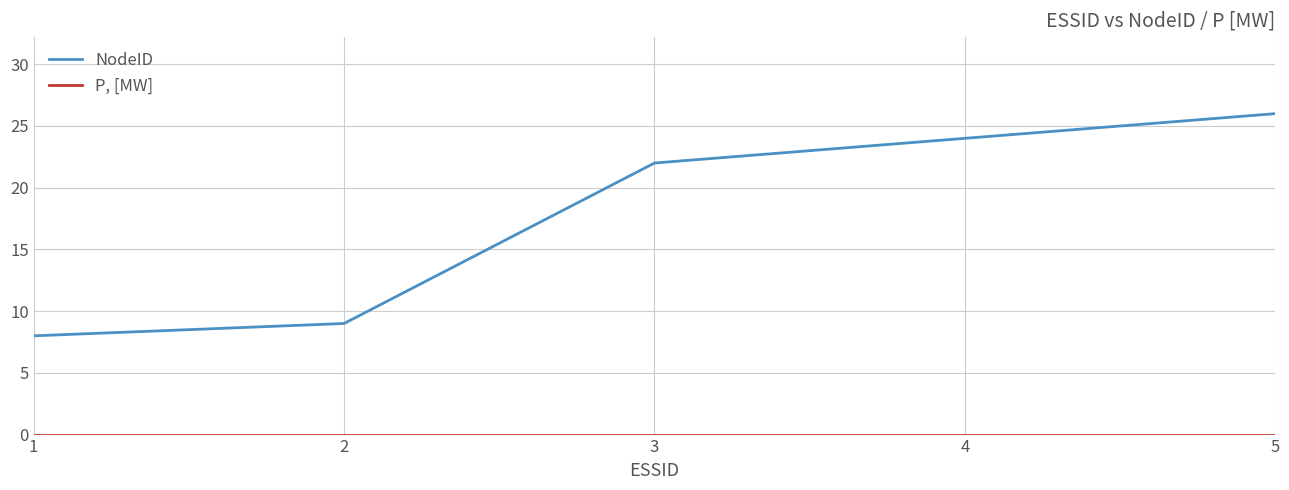

What is the difference between the NodeID values at 5 and 2?

17